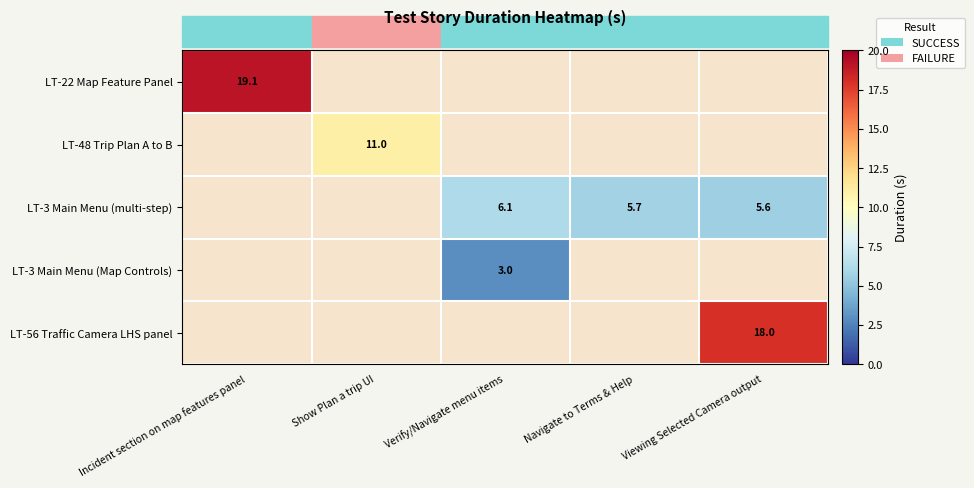

Rank the categories by LT-3 Main Menu (Map Controls) value from lowest to highest.

Incident section on map features panel, Show Plan a trip UI, Verify/Navigate menu items, Navigate to Terms & Help, Viewing Selected Camera output